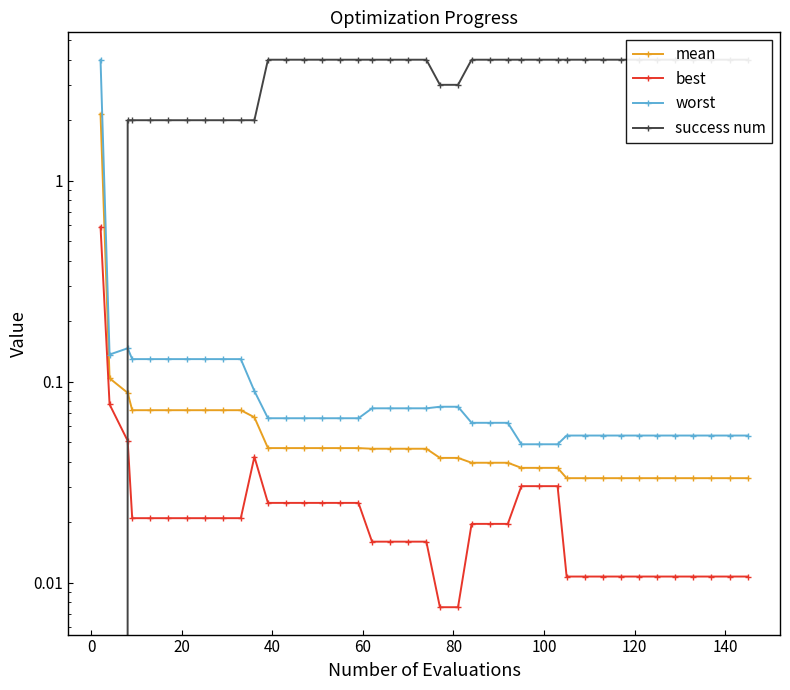

At how many categories does at least one series exceed 2?

30